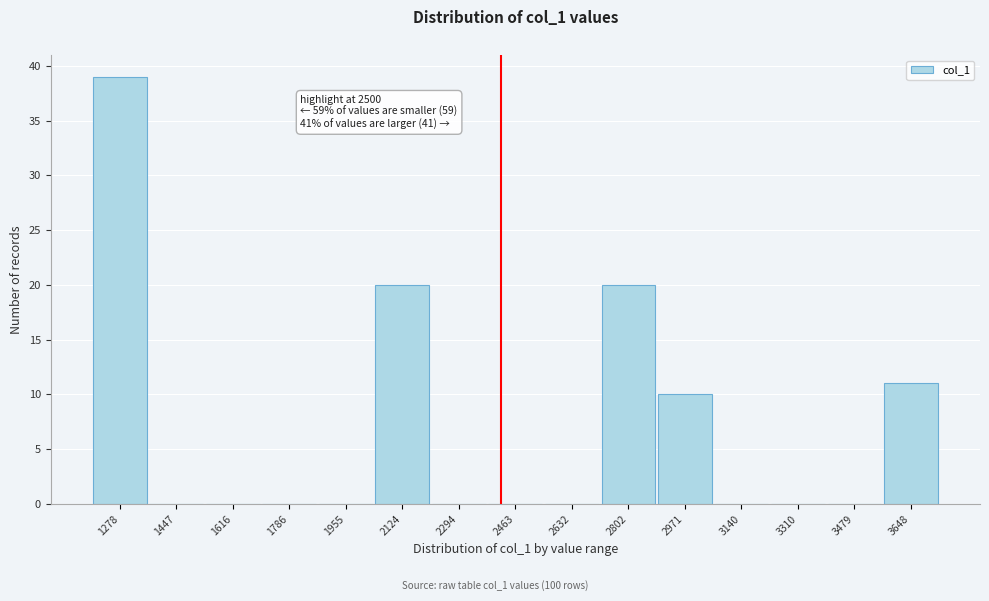

Reading left to right, transcribe all the data shown in this chart.

1278=39	1447=0	1616=0	1786=0	1955=0	2124=20	2294=0	2463=0	2632=0	2802=20	2971=10	3140=0	3310=0	3479=0	3648=11